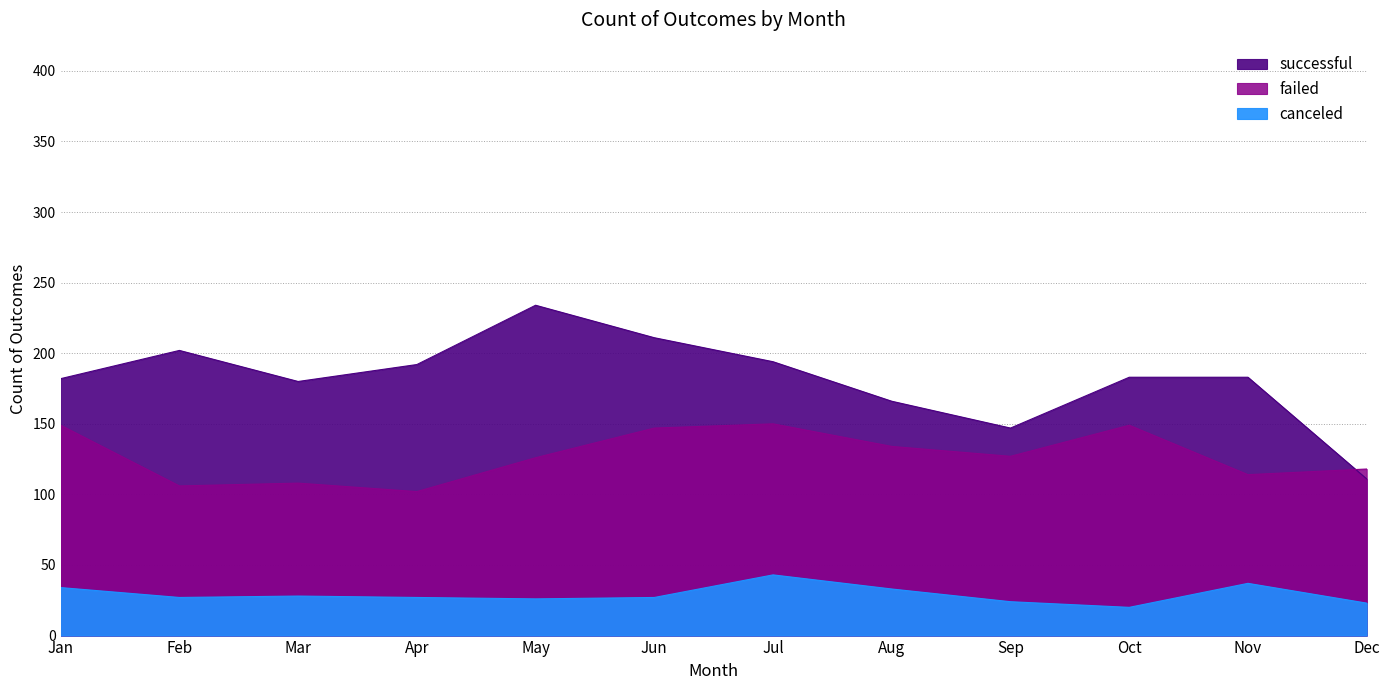

What is the average value of the successful series?

182